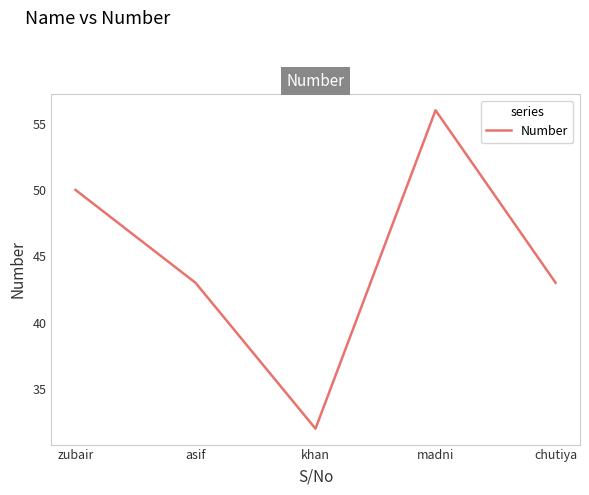

How many lines are shown in the chart?

1